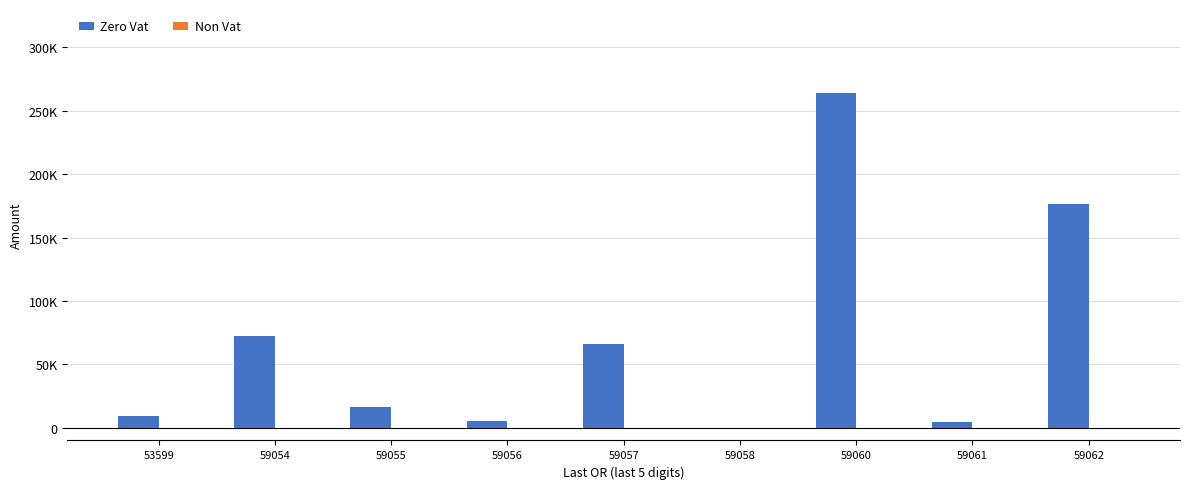

Are the bars horizontal?

No